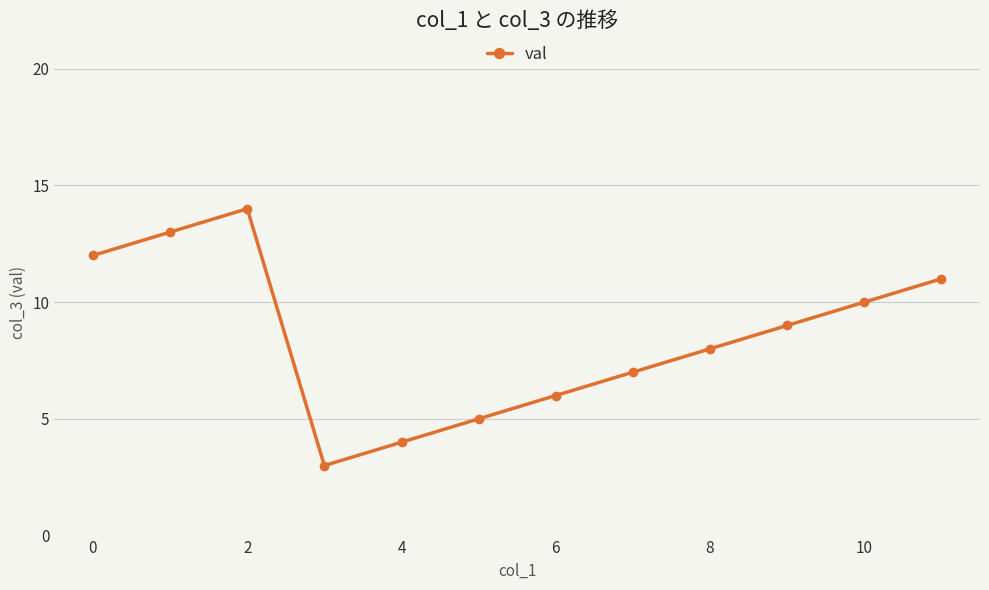

What is the difference between the maximum and minimum values?

11